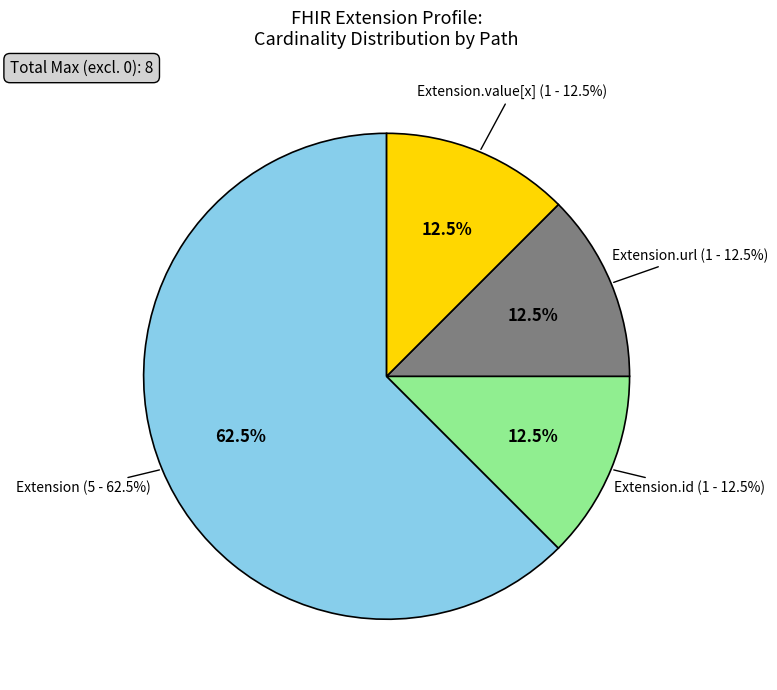

True or false: Extension accounts for 15% of the total.

False